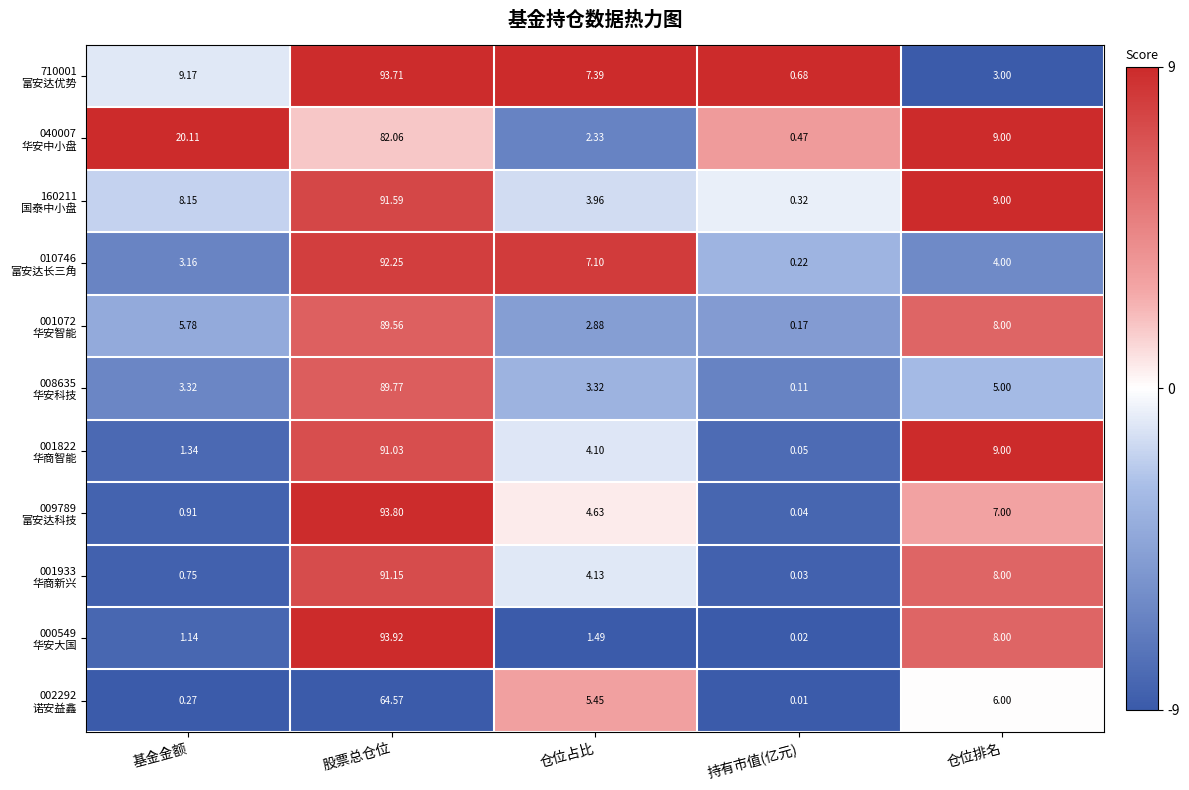

Which label corresponds to the largest value in the chart?

股票总仓位